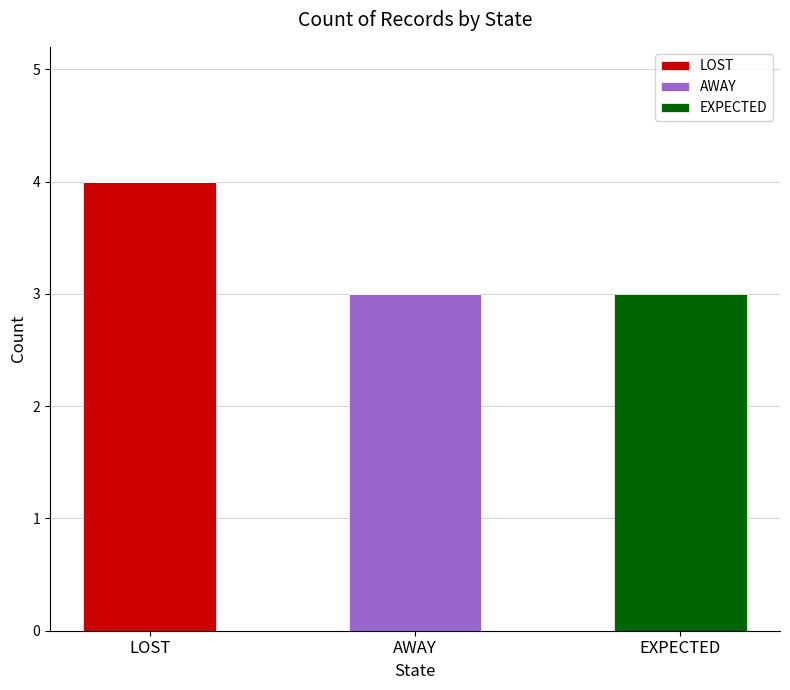

What is the sum of all LOST values?

4